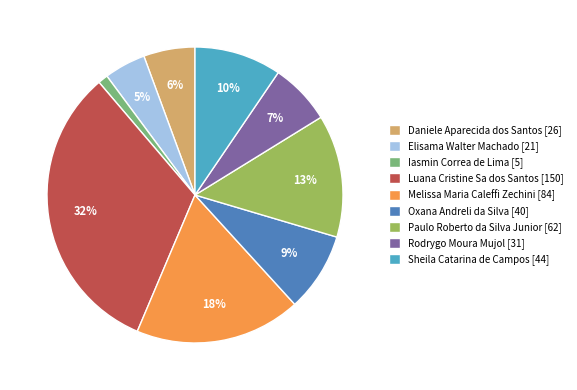

Is there any slice that represents more than half of the pie?

No